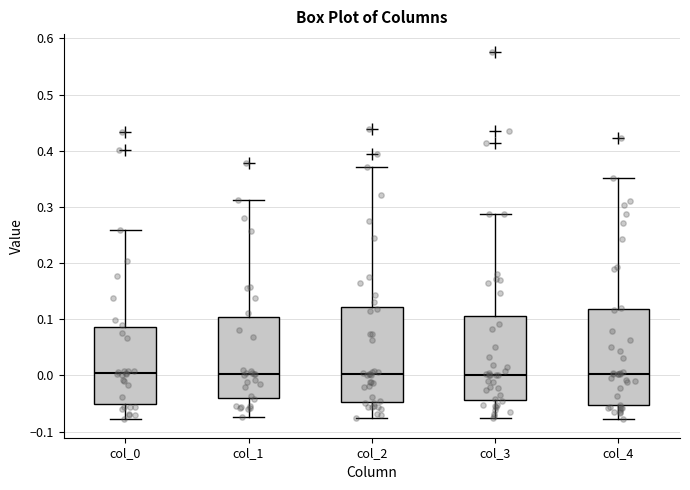

Where does the median line of the box for col_0 sit on the y-axis? The values are not printed on the chart, so give them approximately, as read against the axis.

0.00